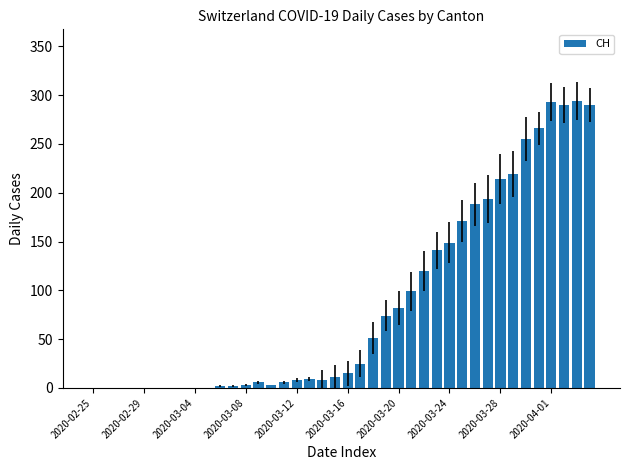

Count the number of categories in the chart.

40